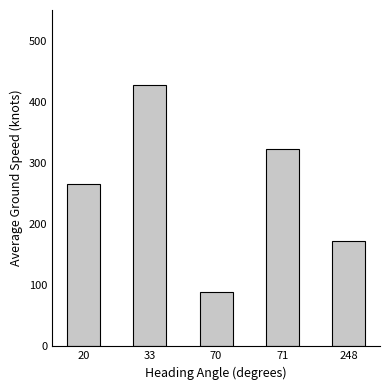

List the labels in order of value, smallest first.

70, 248, 20, 71, 33